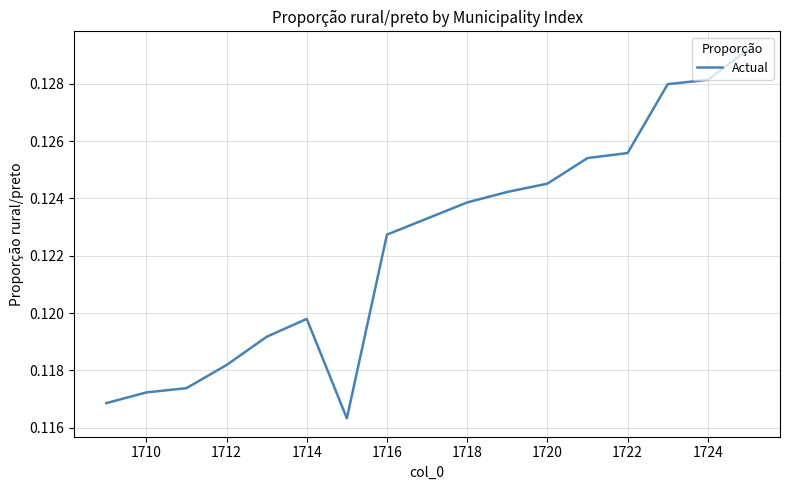

Is this an area chart (filled region under the line)?

No